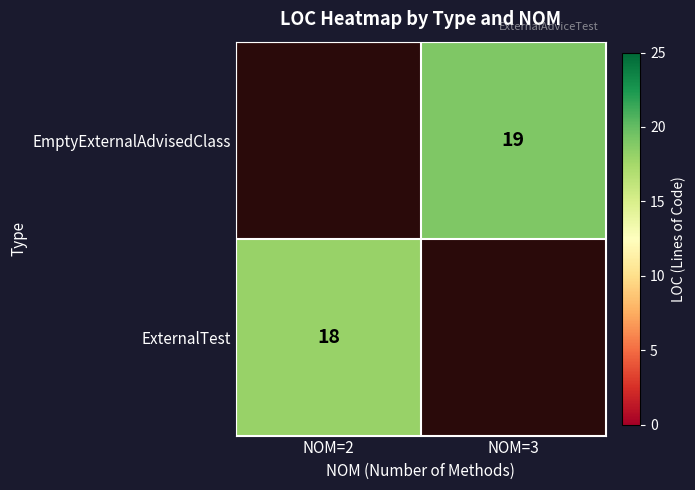

The value of EmptyExternalAdvisedClass at NOM=3 is 13. True or false?

False